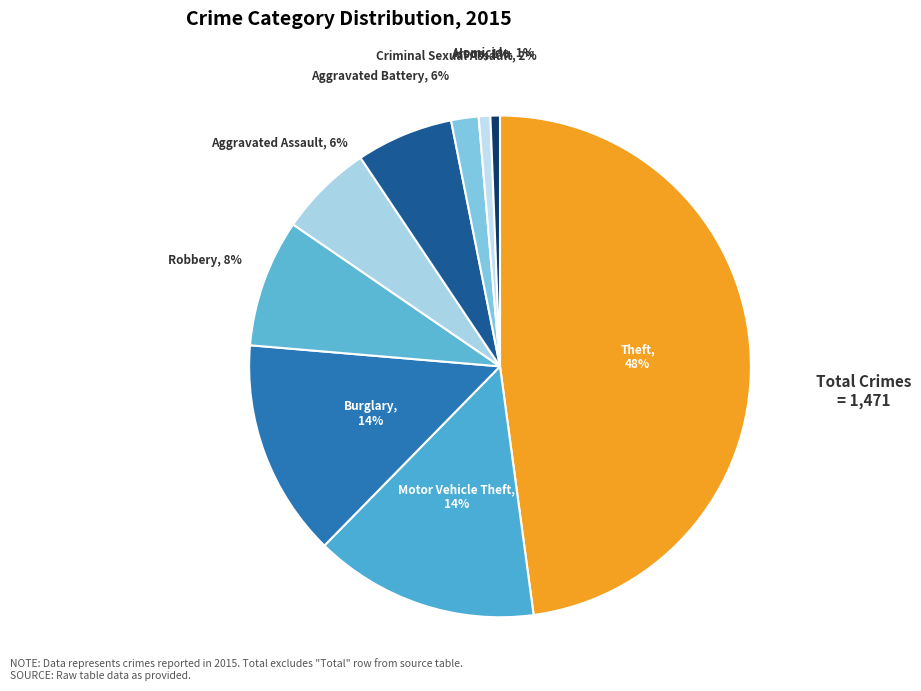

Is Homicide the majority of the pie?

No